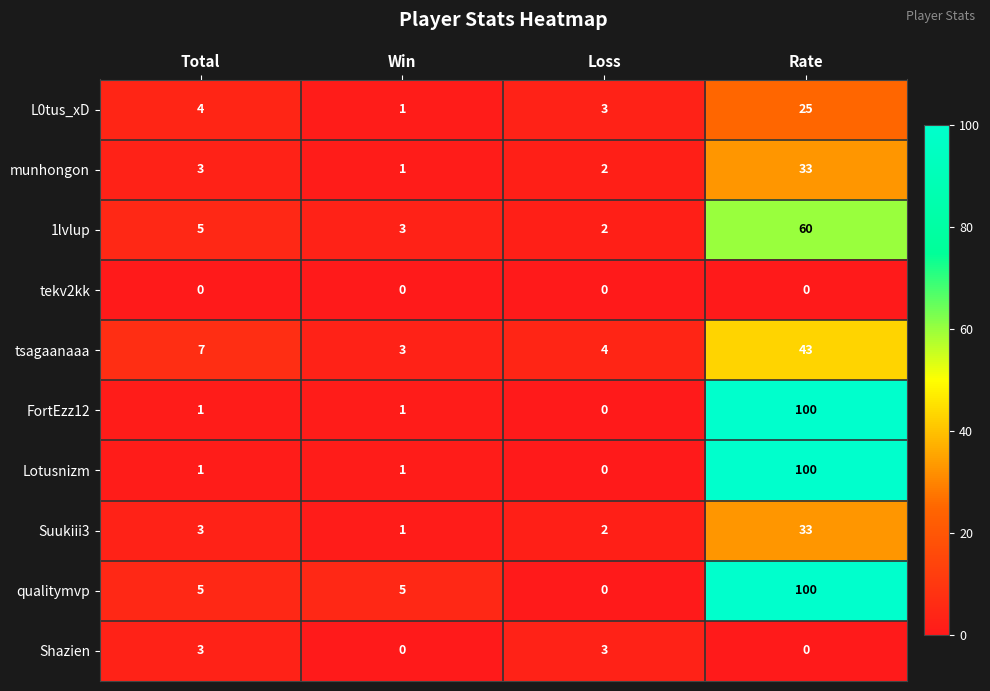

What is the difference between the maximum and minimum values in the tsagaanaaa series?

40